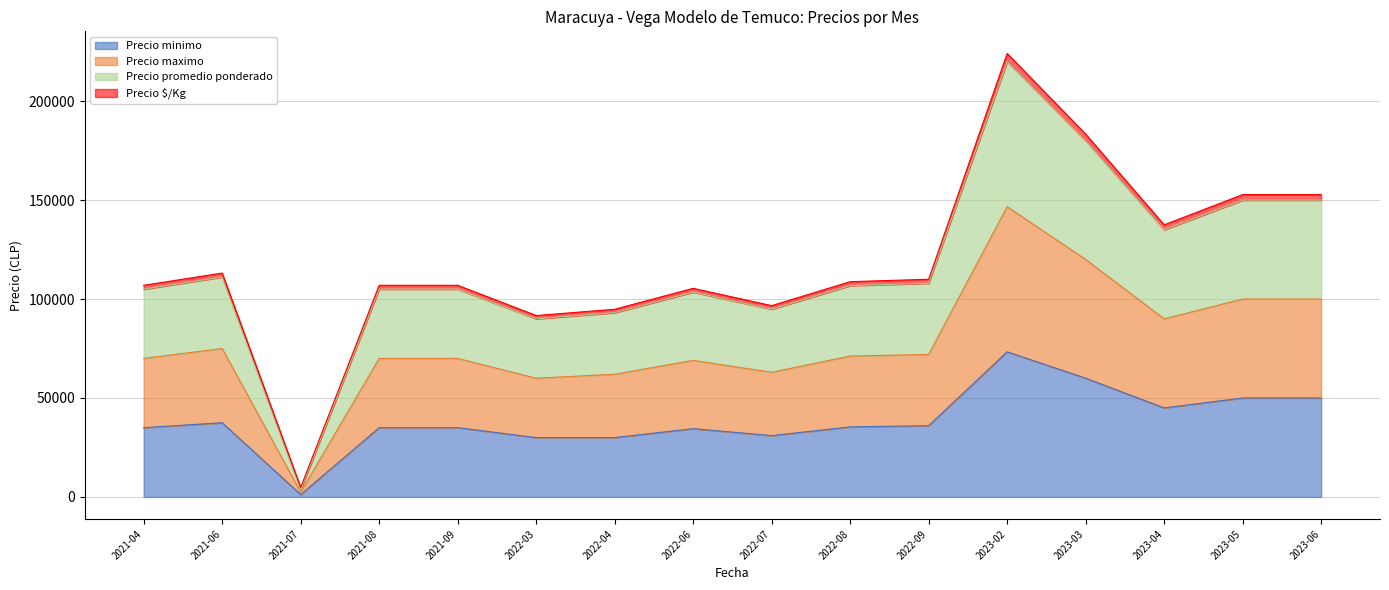

What is the average value of the Precio minimo series?

38683